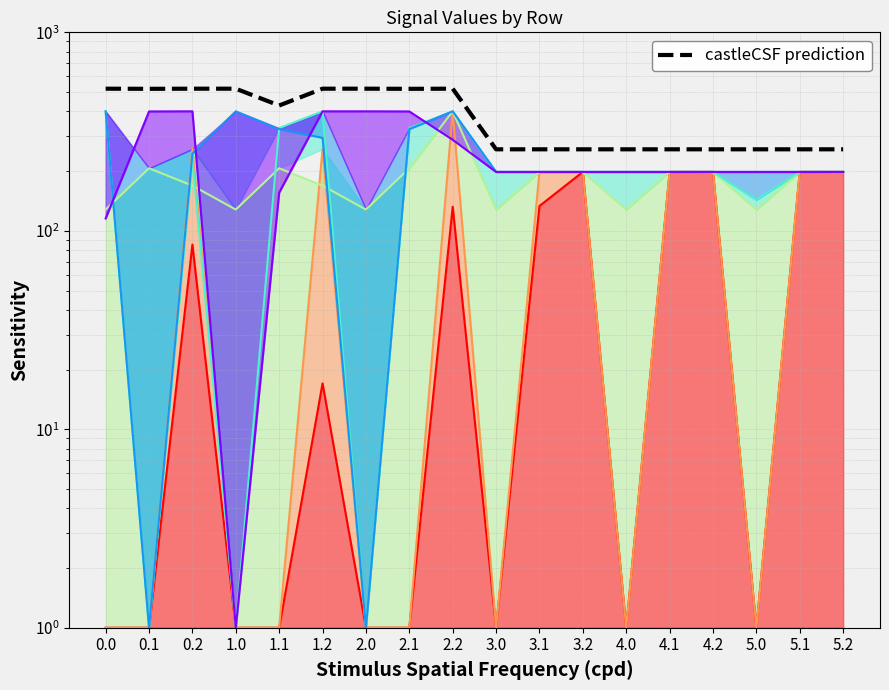

What is the difference between the second highest and minimum values?

262.6